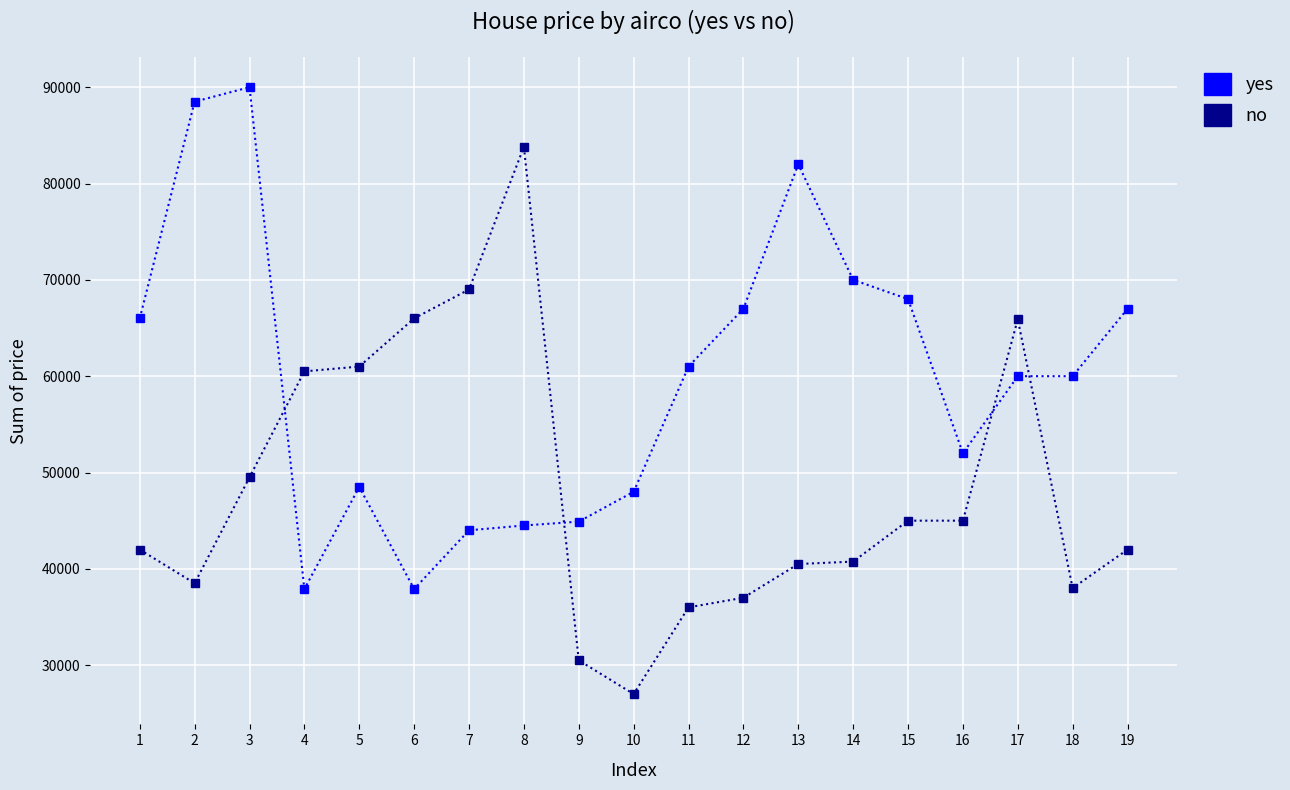

What is the value of the yes point at the 11th from the left?

61000